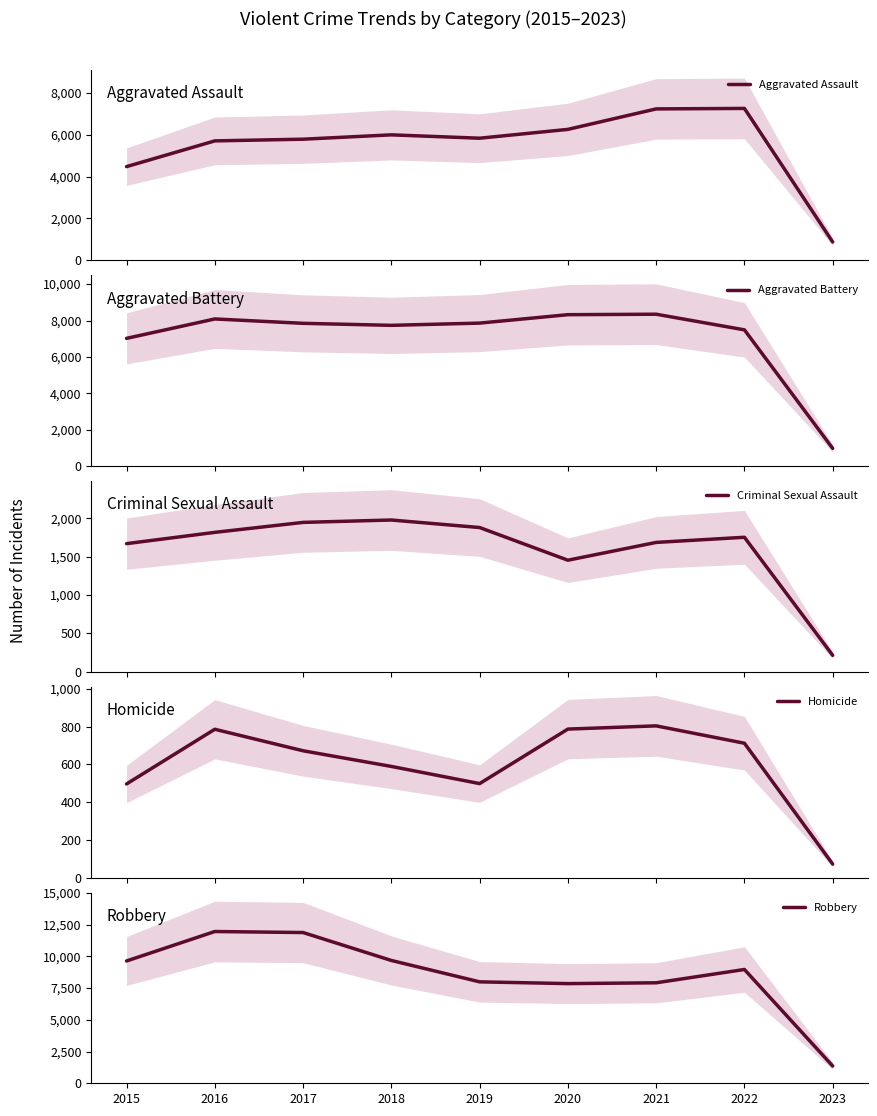

At which label does Aggravated Assault reach its peak?

2022